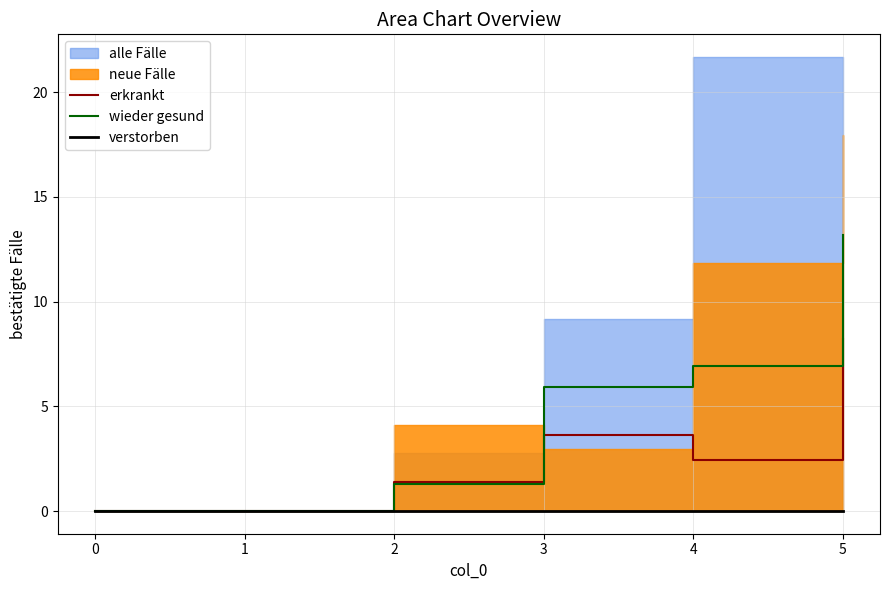

What is the maximum value for wieder gesund?

13.2